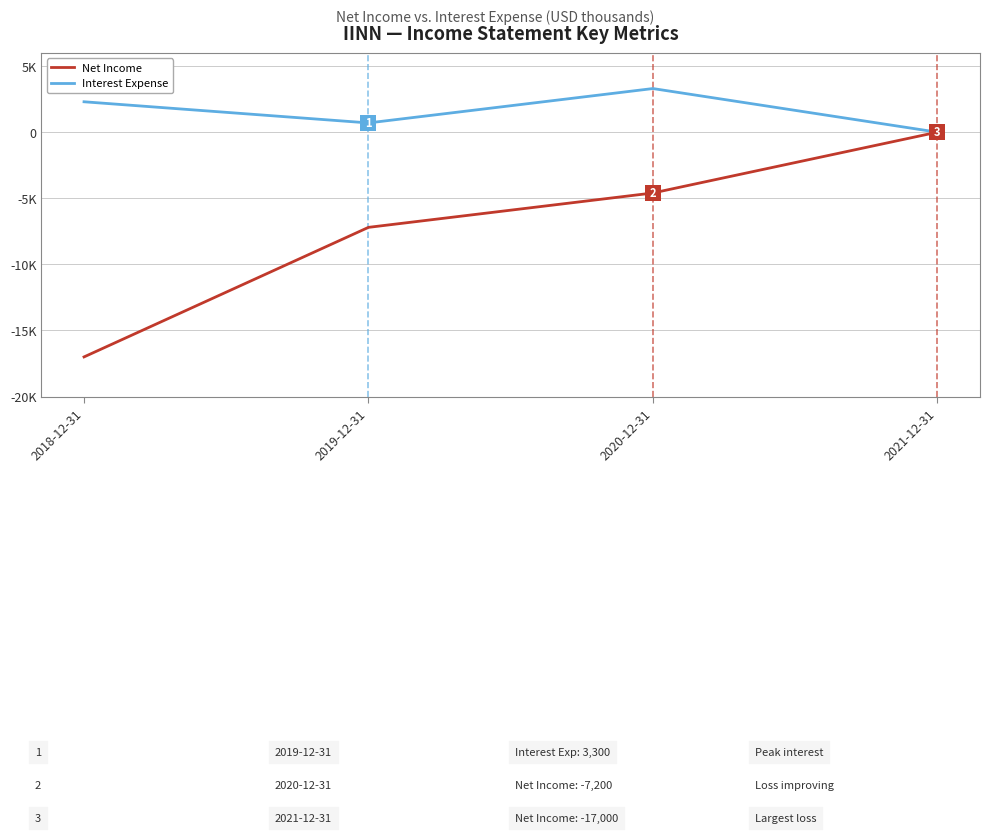

What is the total value across all series at 2020-12-31?

-1300